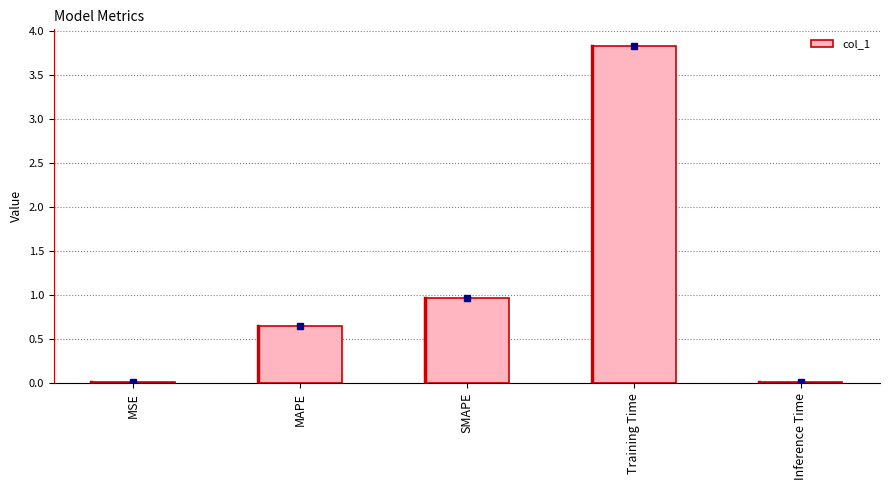

What is the sum of all values?

5.5